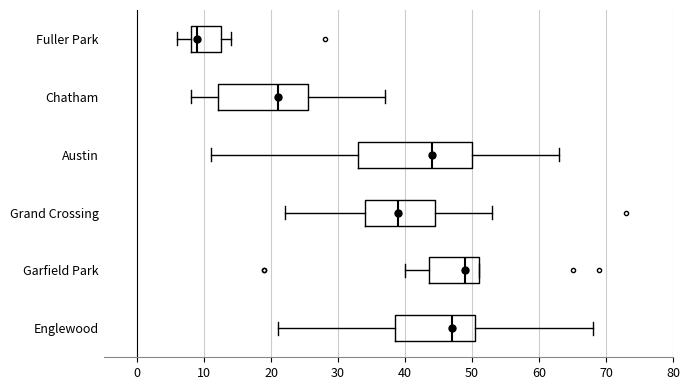

Which box has the furthest to the right median line?

Garfield Park